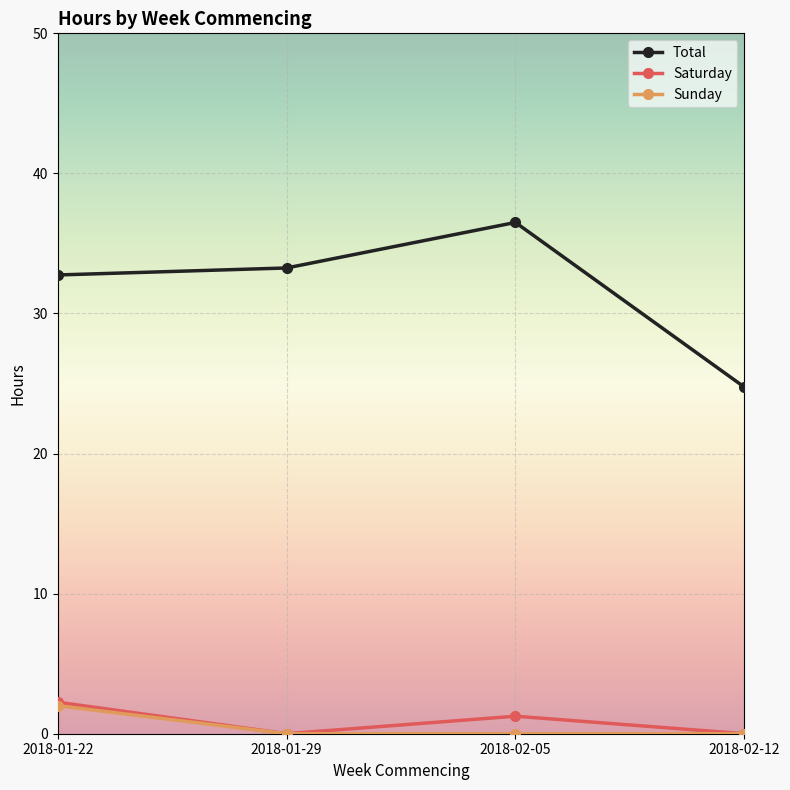

True or false: Saturday and Total intersect in this chart.

False